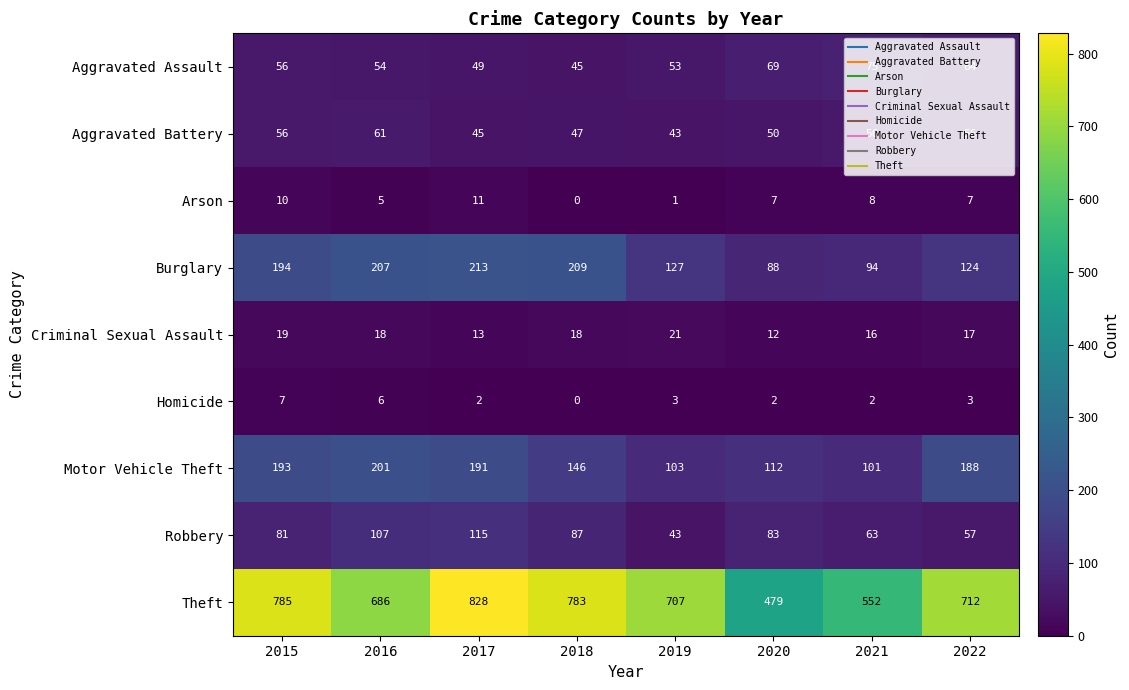

List the series in order of their peak value, highest first.

Theft, Burglary, Motor Vehicle Theft, Robbery, Aggravated Assault, Aggravated Battery, Criminal Sexual Assault, Arson, Homicide